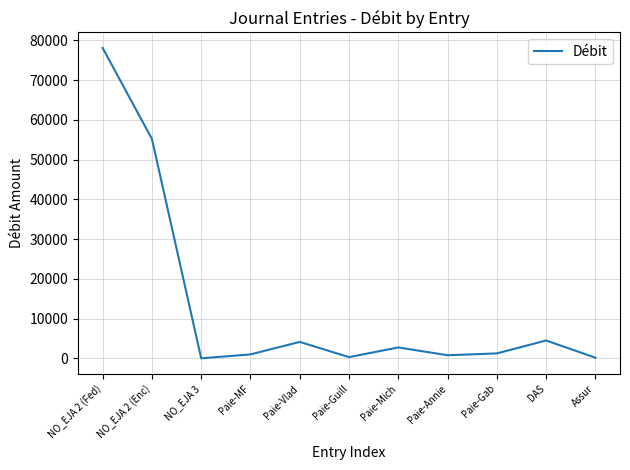

True or false: the data has more than 2 interior local peaks.

True